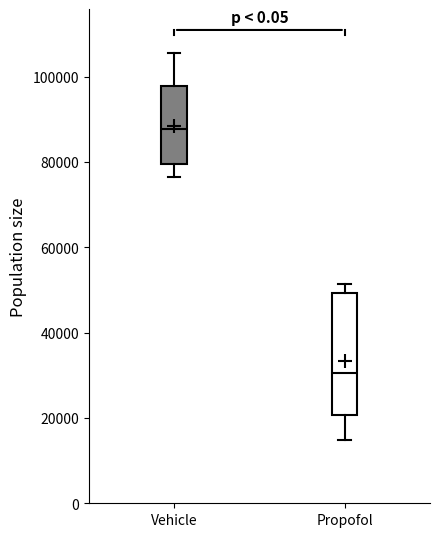

Reading left to right, read every box against the y-axis: the position of its median line, the range the box covers, and the ends of its whiskers. The values are not printed on the chart, so give them approximately, as read against the axis.

Vehicle: median 88000, box 80000 to 98000, whiskers 76000 to 106000
Propofol: median 30000, box 20000 to 50000, whiskers 14000 to 52000